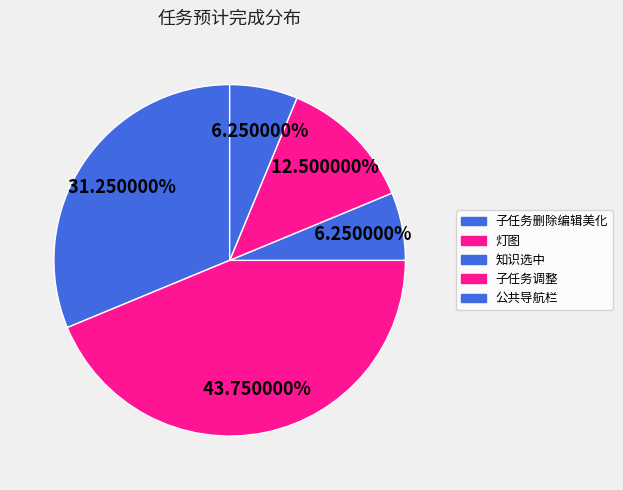

How many segments does this pie chart have?

5